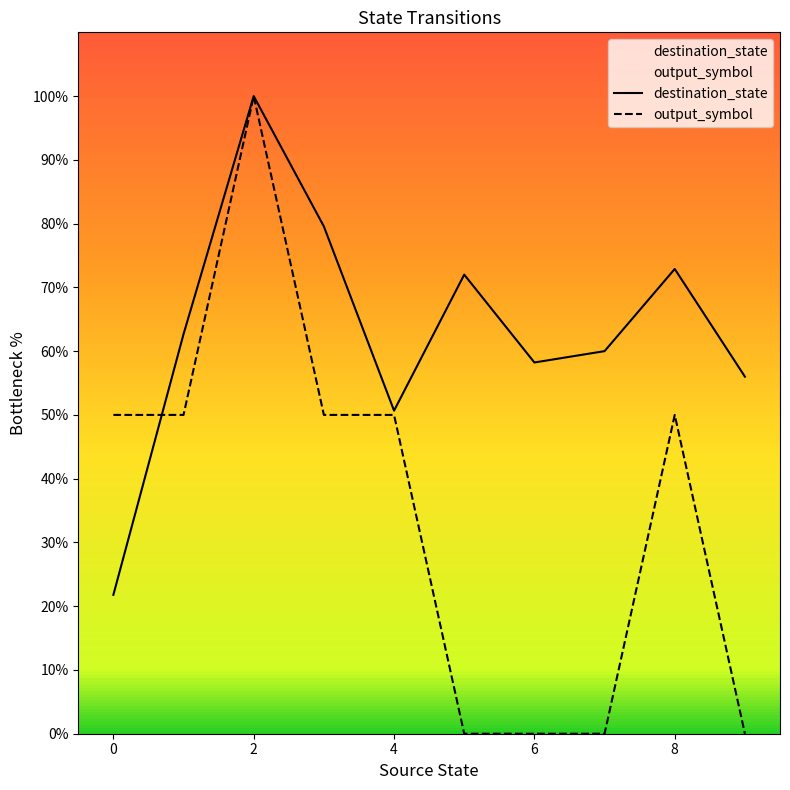

Which label corresponds to the largest value in the chart?

2